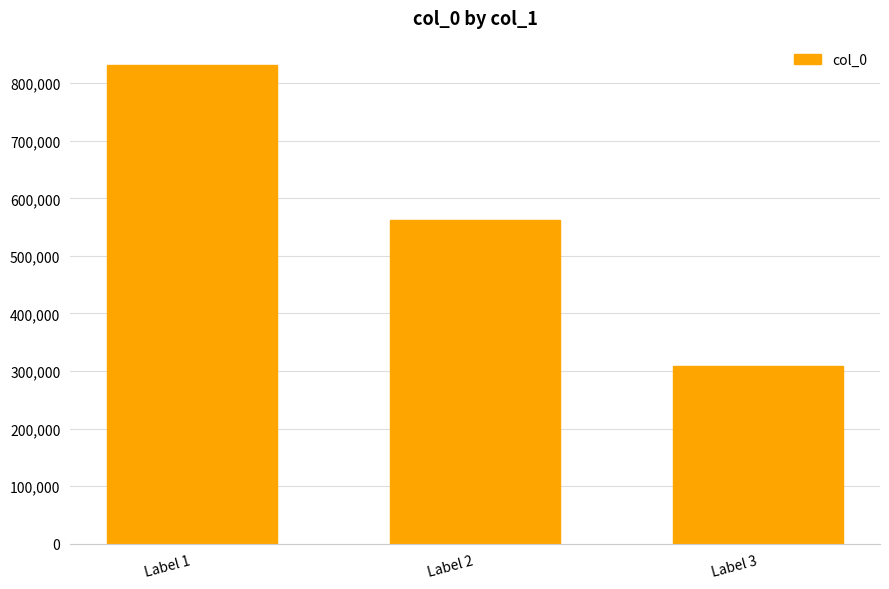

How many categories are shown in the chart?

3